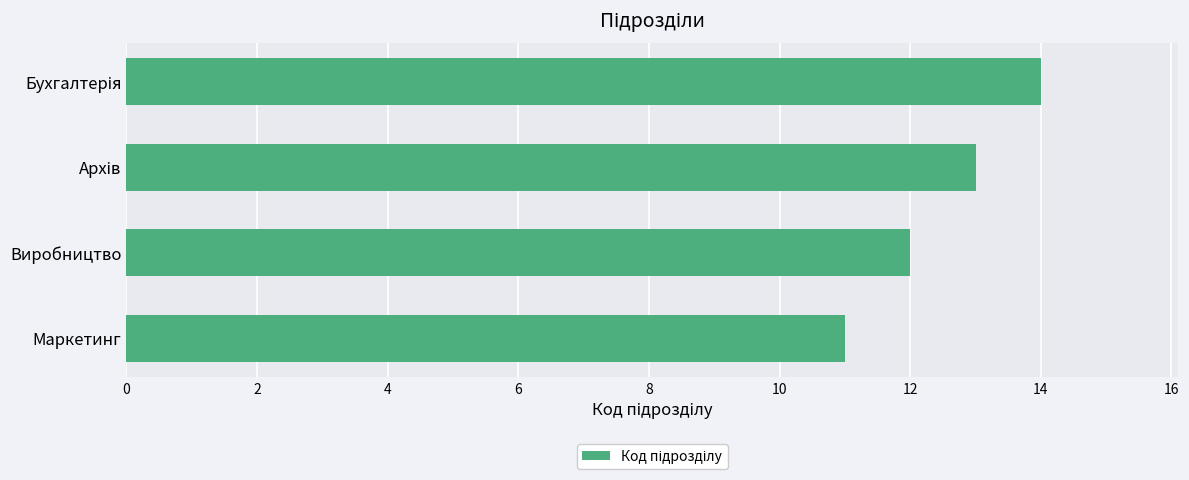

What is the smallest value displayed?

11